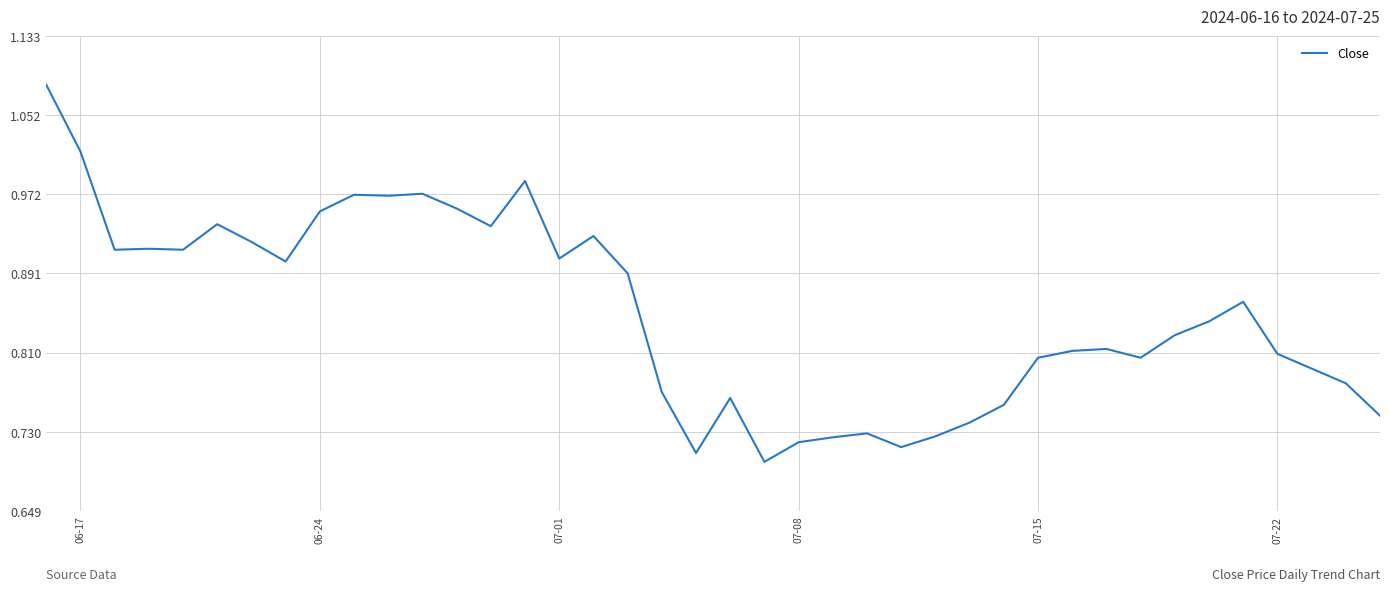

What is the difference between the maximum and minimum values?

0.4